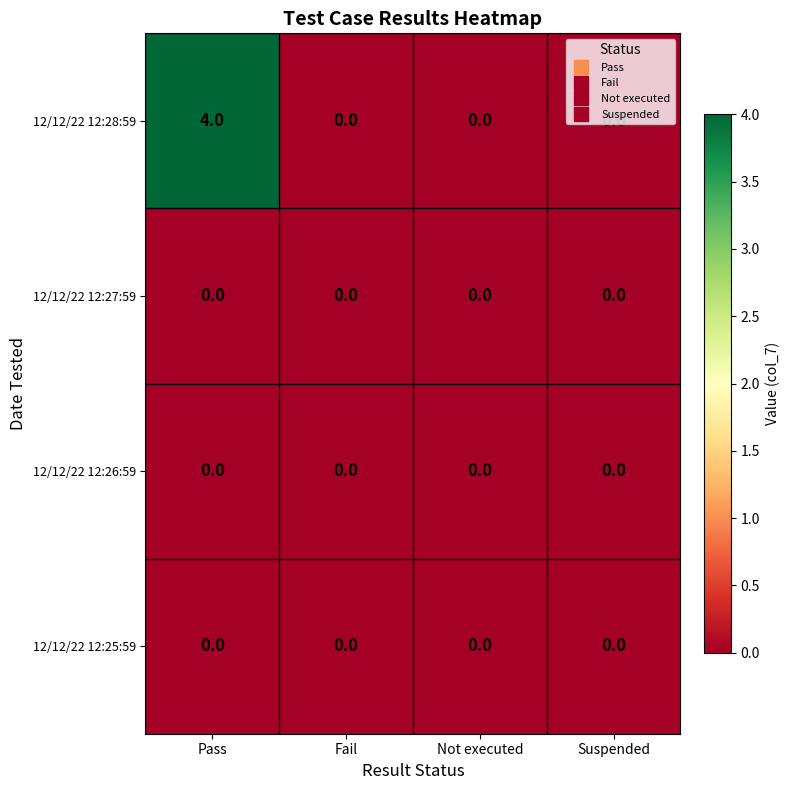

At which category is the sum across all series the highest?

Pass